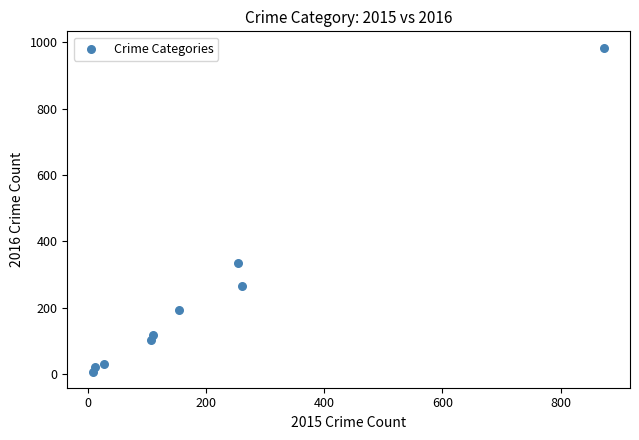

What is the average X value?

201